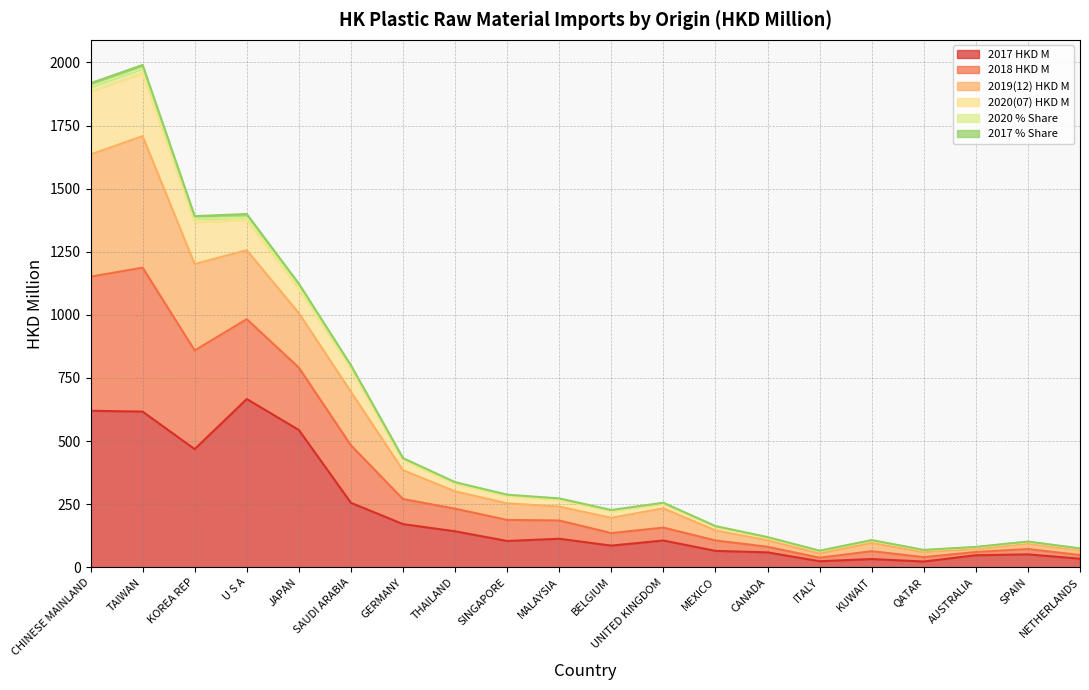

At which category does 2017 HKD M reach its first local peak?

U S A